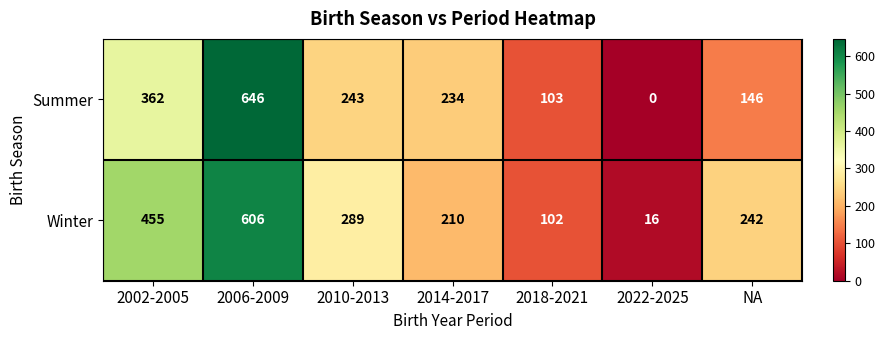

Where does the Summer series first go above 234?

2002-2005